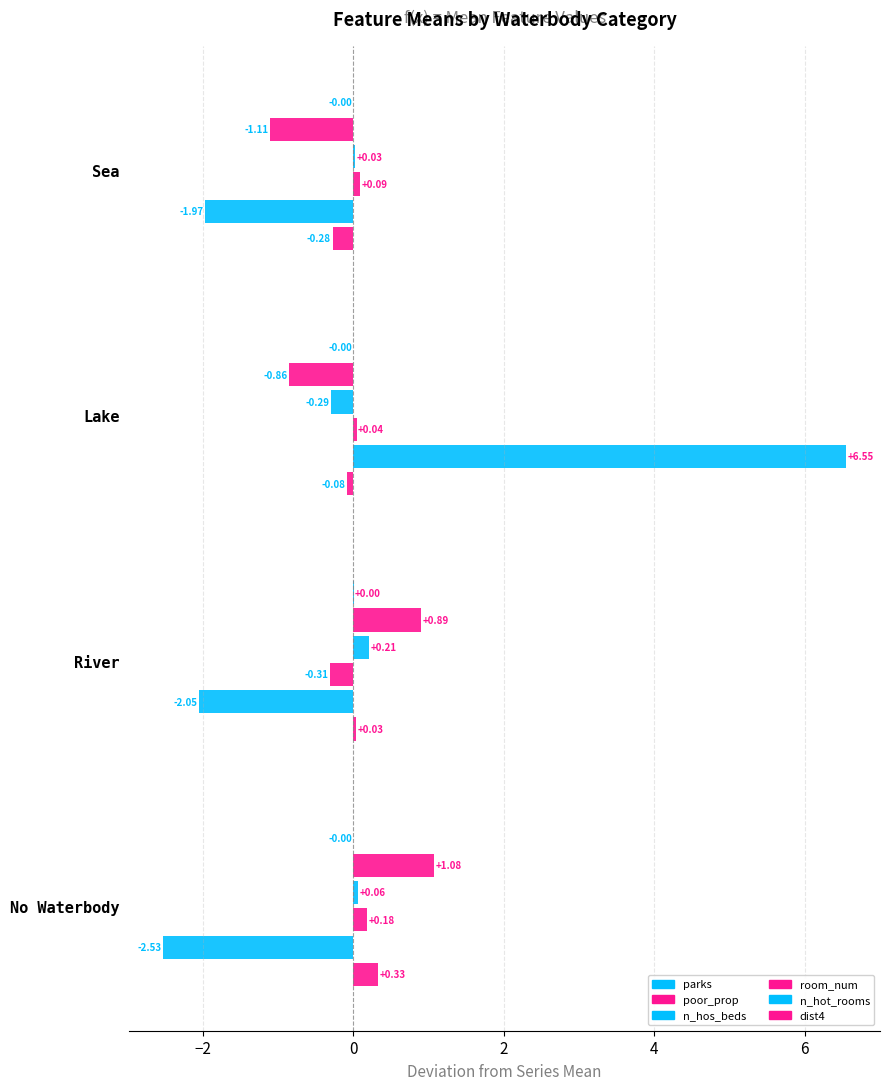

How many positive values does the n_hos_beds series have?

3